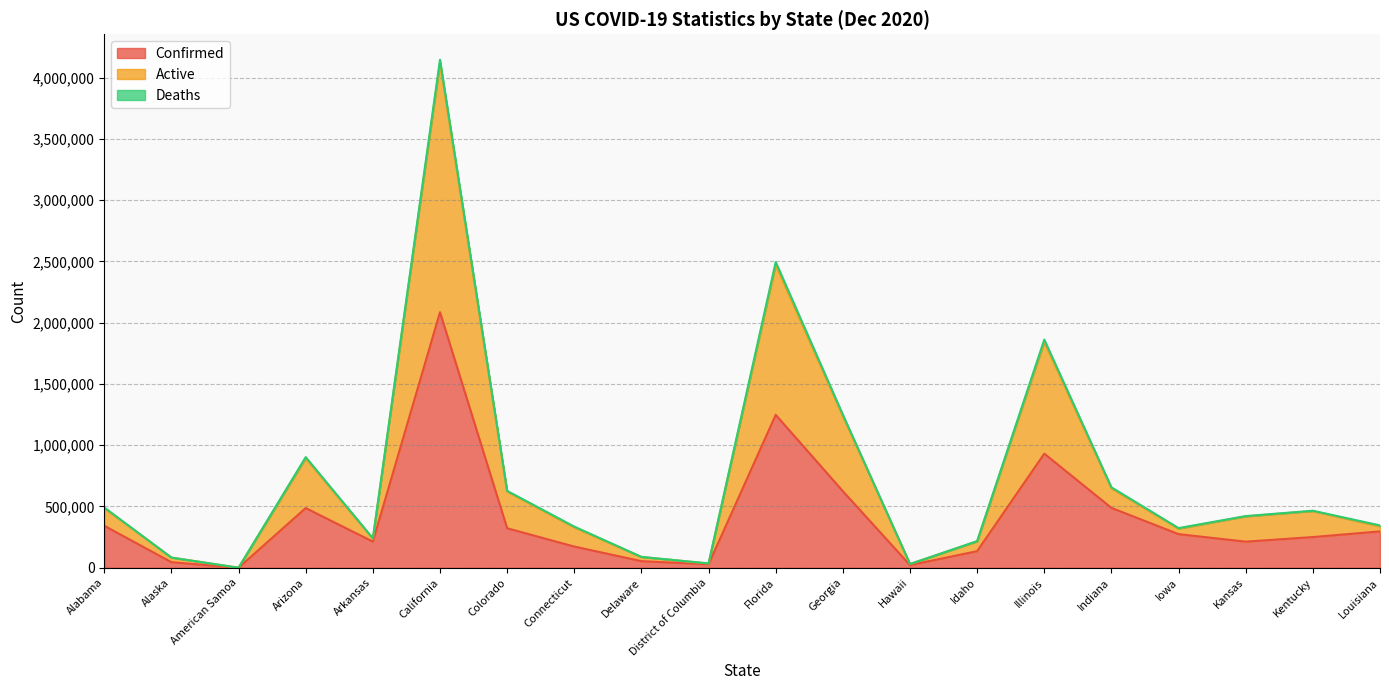

What is the total value across all series at Georgia?

1249260